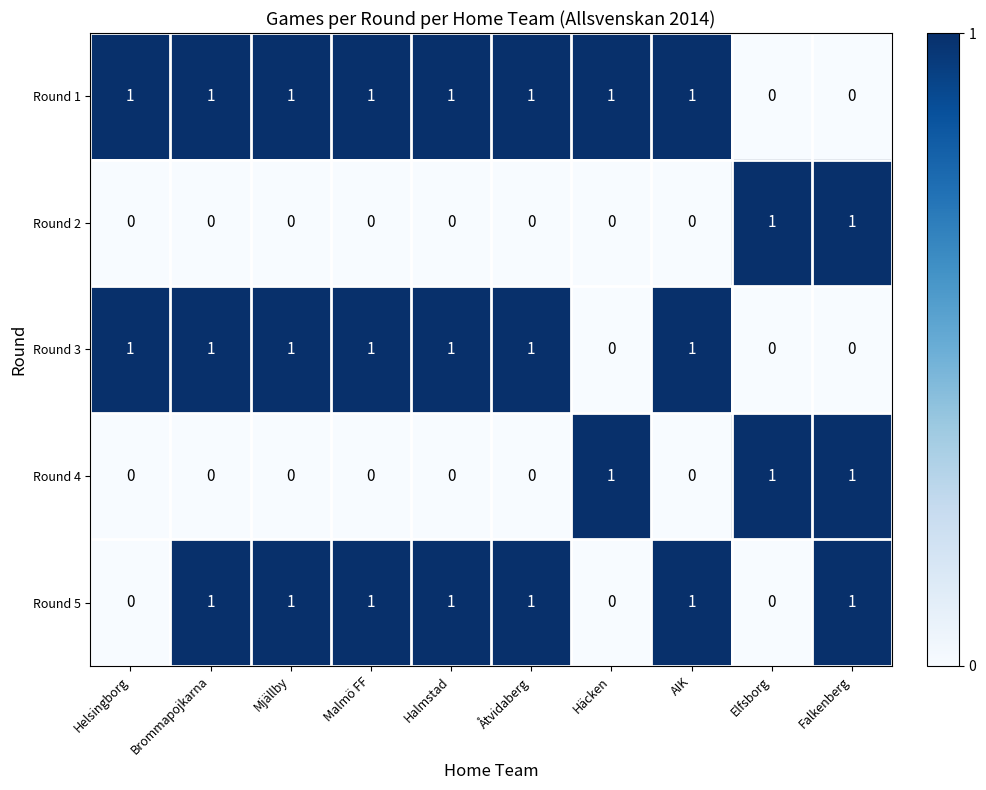

Count the Round 4 values in the range 0 to 1.

10